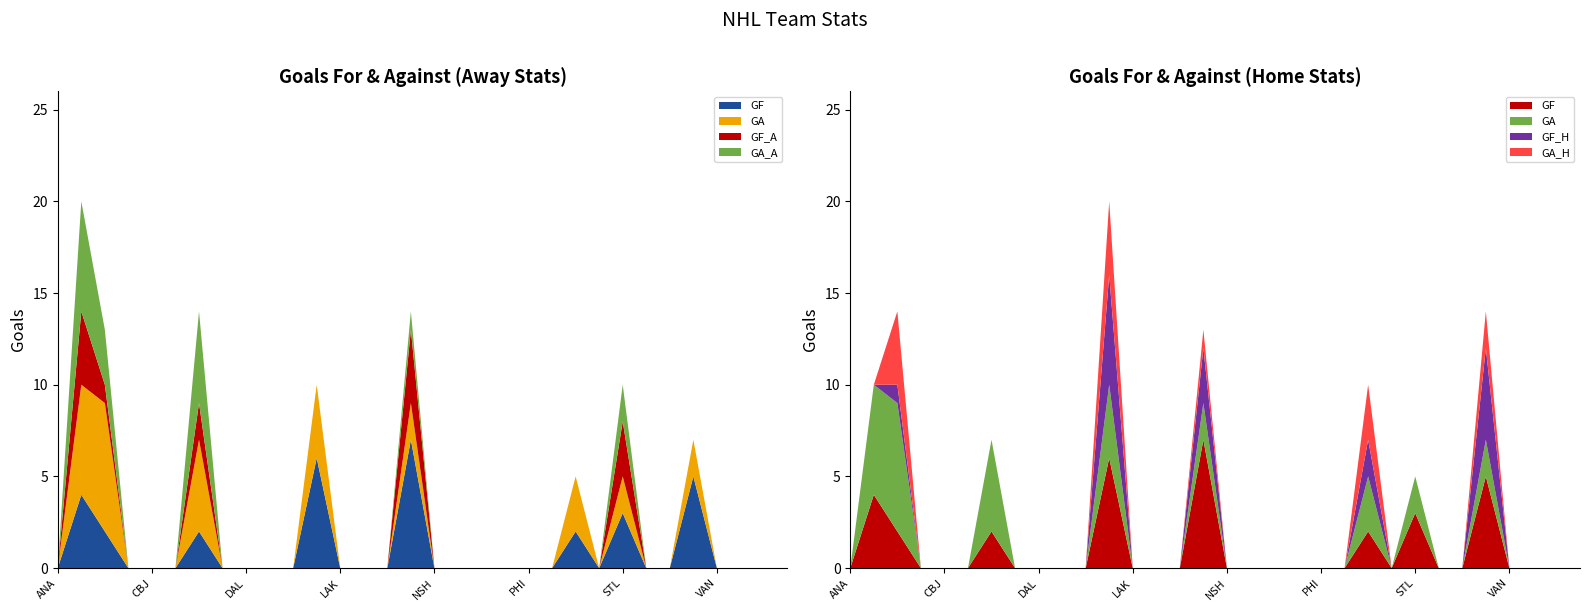

Reading left to right, transcribe all the data shown in this chart.

GF: 0	4	2	0	0	0	2	0	0	0	0	6	0	0	0	7	0	0	0	0	0	0	2	0	3	0	0	5	0	0	0	0
GA: 0	6	7	0	0	0	5	0	0	0	0	4	0	0	0	2	0	0	0	0	0	0	3	0	2	0	0	2	0	0	0	0
GF_A: 0	4	1	0	0	0	2	0	0	0	0	0	0	0	0	4	0	0	0	0	0	0	0	0	3	0	0	0	0	0	0	0
GA_A: 0	6	3	0	0	0	5	0	0	0	0	0	0	0	0	1	0	0	0	0	0	0	0	0	2	0	0	0	0	0	0	0
GF_H: 0	0	1	0	0	0	0	0	0	0	0	6	0	0	0	3	0	0	0	0	0	0	2	0	0	0	0	5	0	0	0	0
GA_H: 0	0	4	0	0	0	0	0	0	0	0	4	0	0	0	1	0	0	0	0	0	0	3	0	0	0	0	2	0	0	0	0